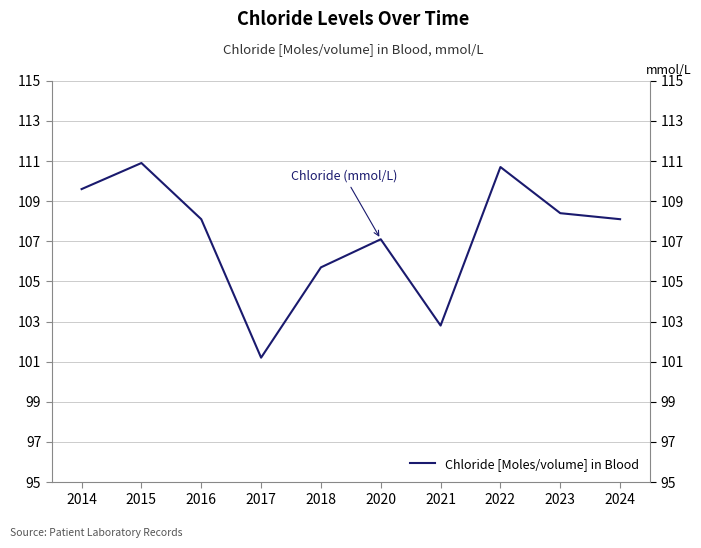

What is the value of the 4th point from the left?

101.2